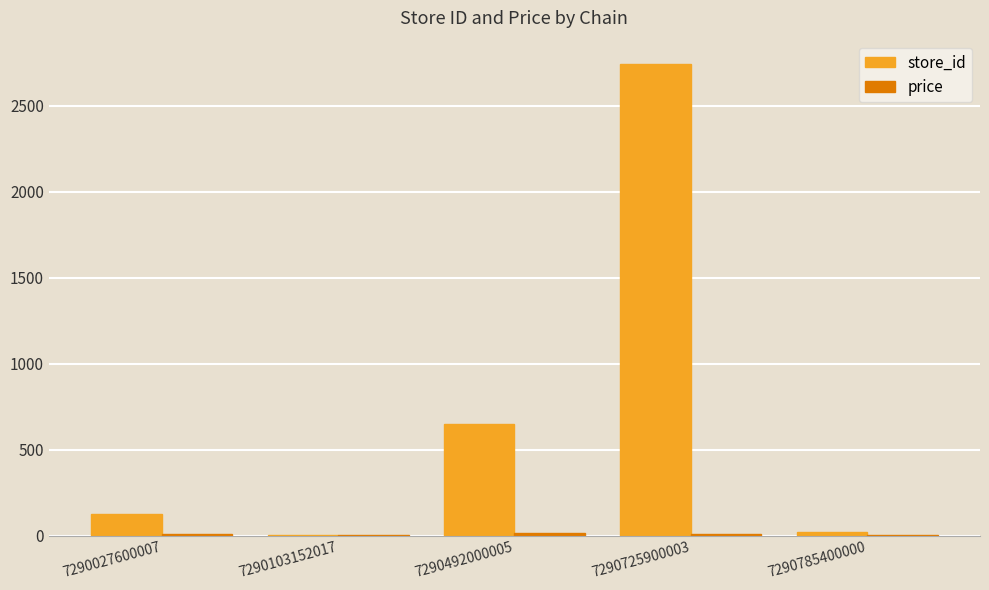

What is the highest value of the store_id series?

2740.0